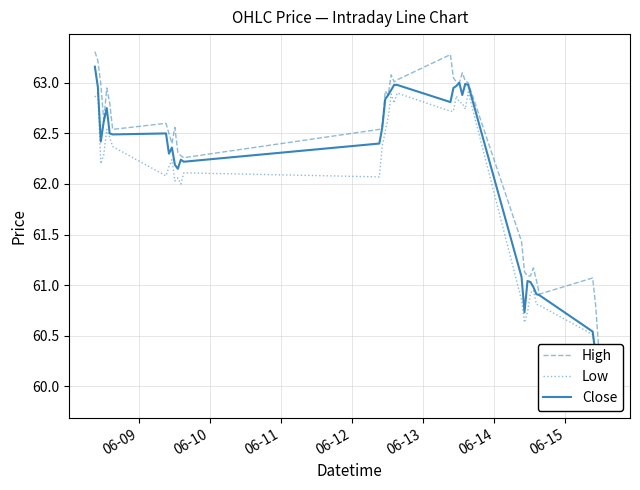

Which series has the widest spread of values?

Close